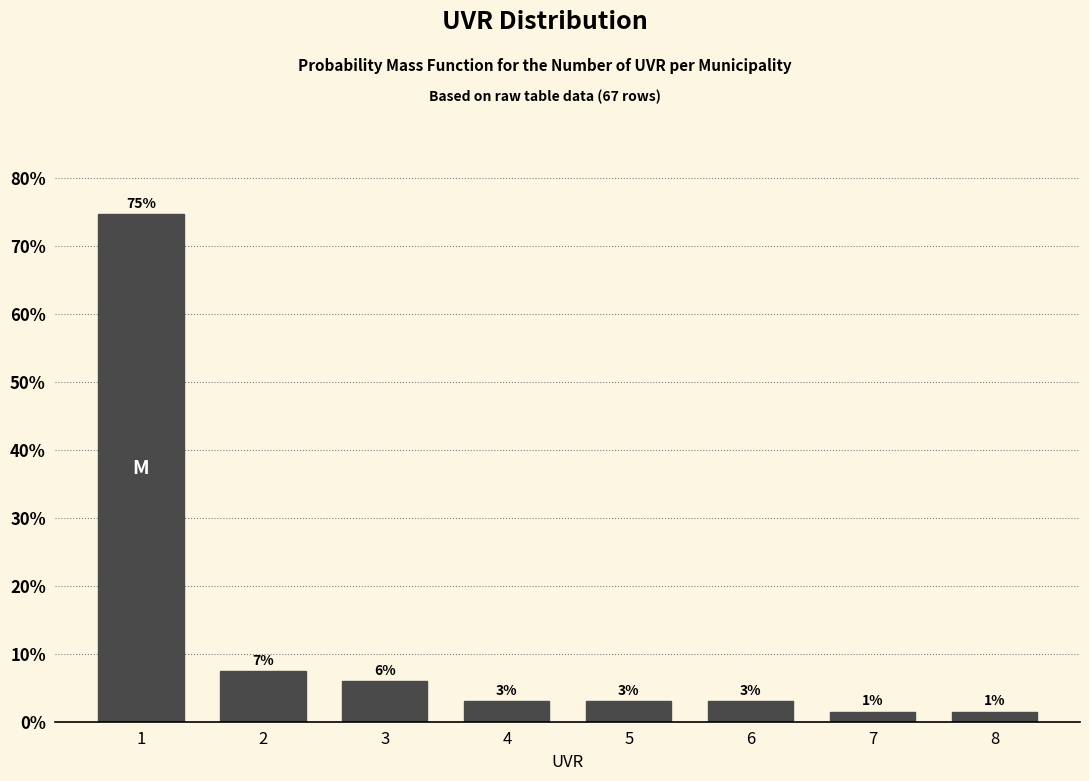

What is the ratio of the value at 5 to the value at 6?

1.0